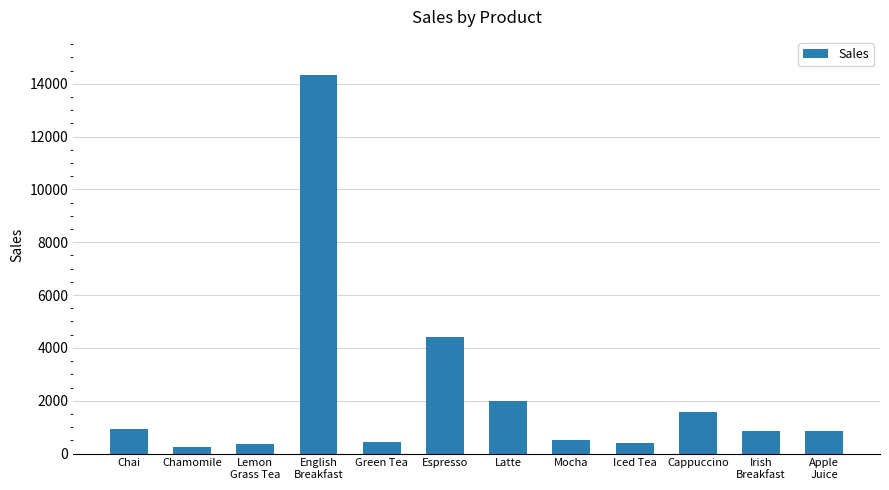

Which label corresponds to the largest value in the chart?

English
Breakfast